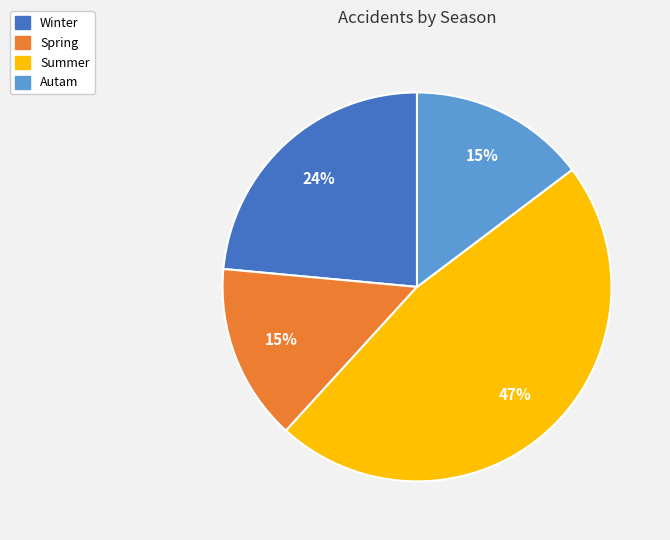

Count the number of slices in the pie.

4